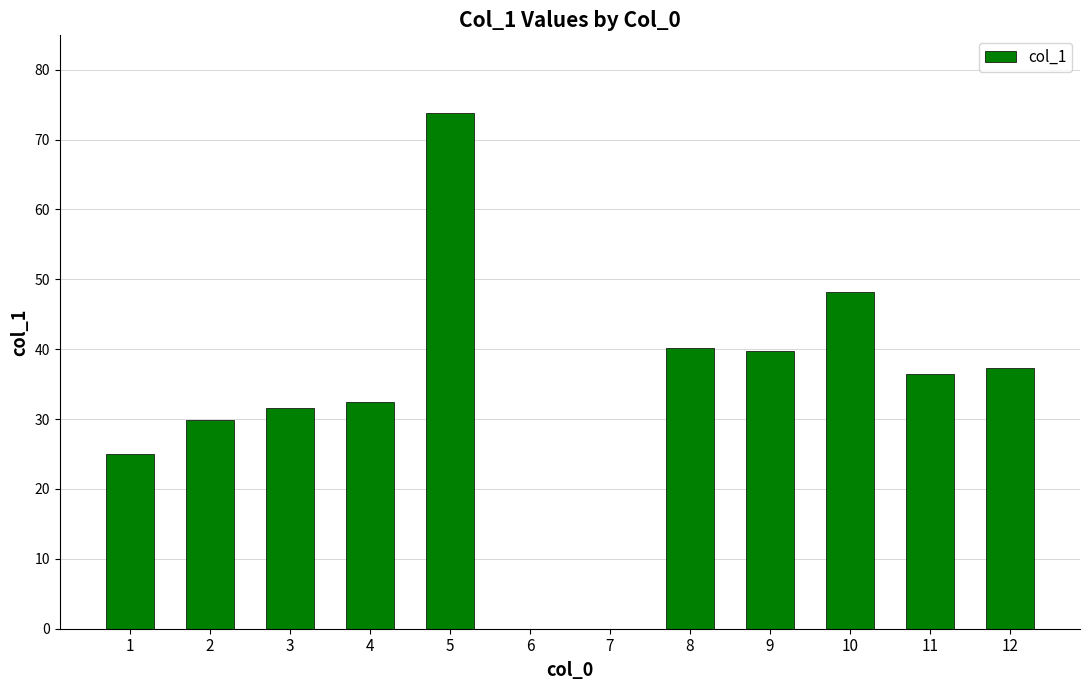

Reading left to right, extract all data points from this chart.

1=24.9	2=29.9	3=31.6	4=32.4	5=73.8	6=0.0	7=0.0	8=40.1	9=39.8	10=48.1	11=36.4	12=37.4